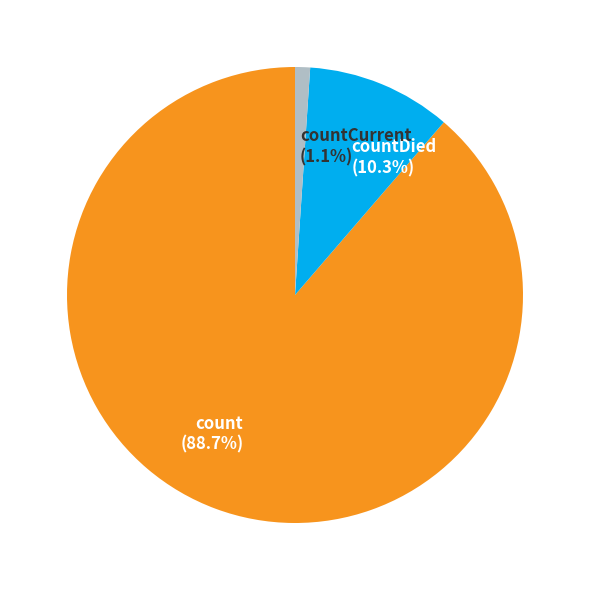

Between countDied (10.3%) and countCurrent (1.1%), which is larger?

countDied (10.3%)